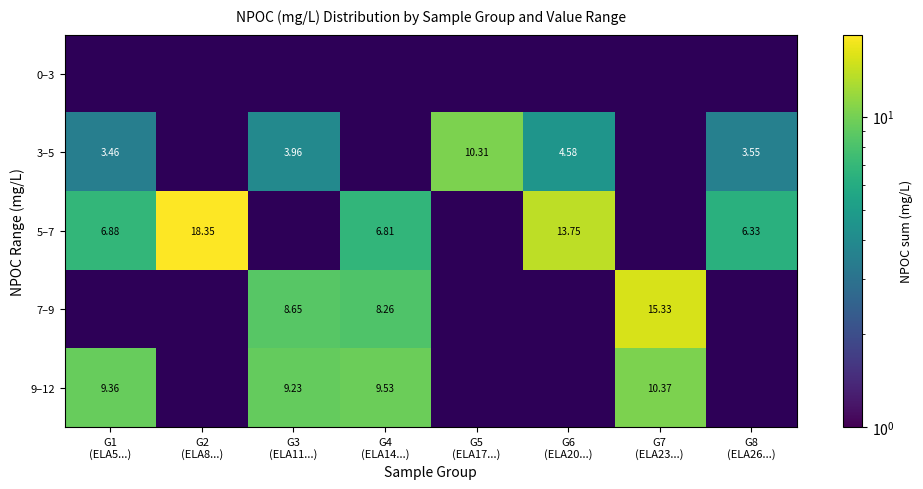

Which label corresponds to the smallest value in the chart?

G1
(ELA5...)